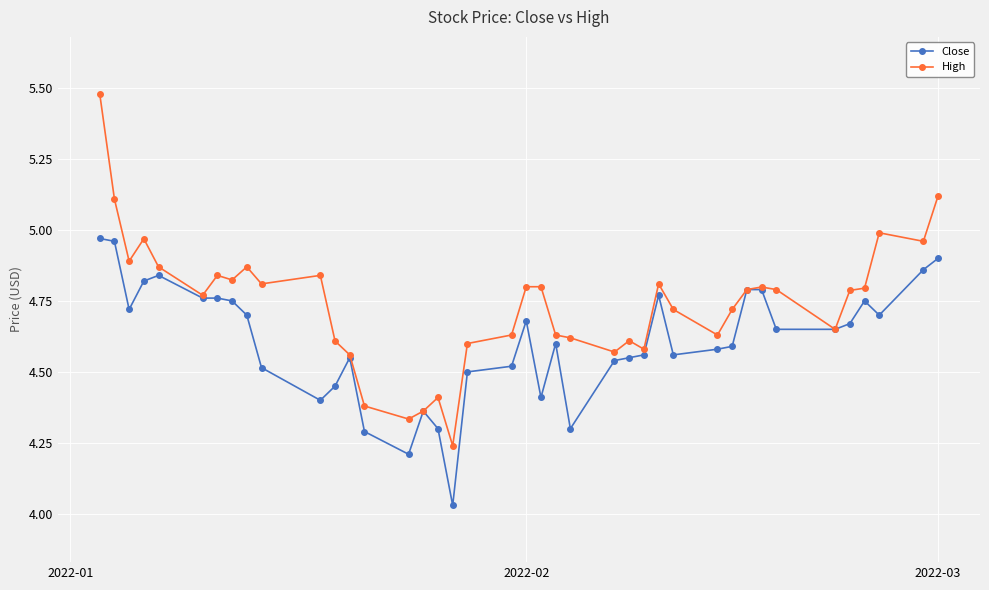

List the series in order of their overall mean, lowest first.

Close, High